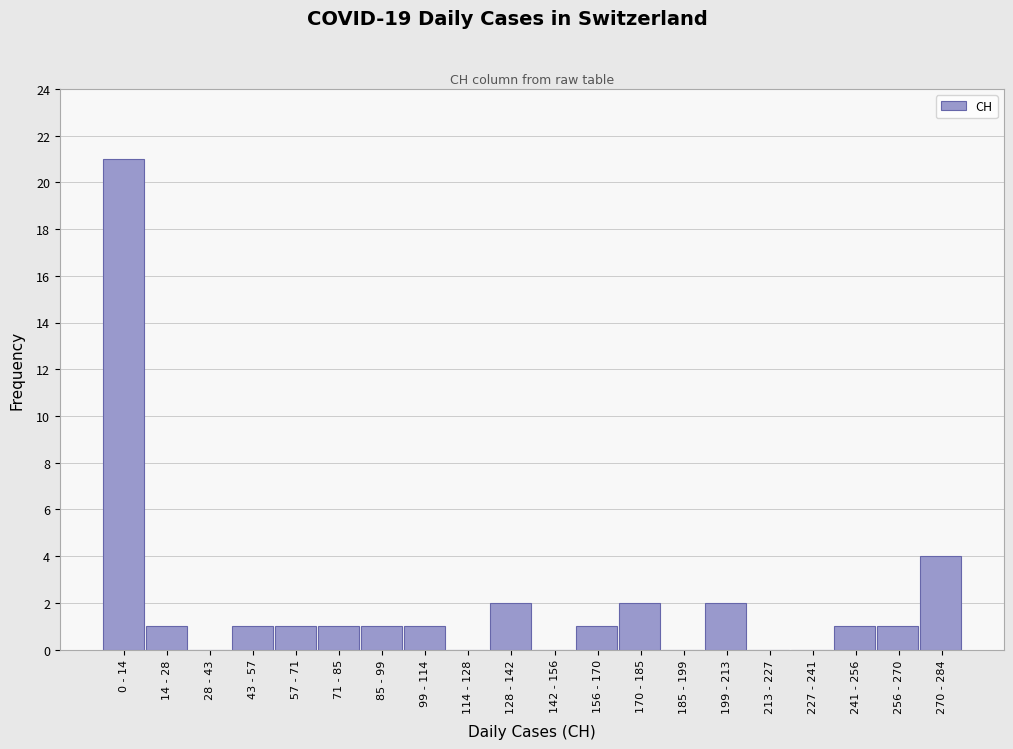

Reading left to right, transcribe all the data shown in this chart.

0 - 14=21	14 - 28=1	28 - 43=0	43 - 57=1	57 - 71=1	71 - 85=1	85 - 99=1	99 - 114=1	114 - 128=0	128 - 142=2	142 - 156=0	156 - 170=1	170 - 185=2	185 - 199=0	199 - 213=2	213 - 227=0	227 - 241=0	241 - 256=1	256 - 270=1	270 - 284=4